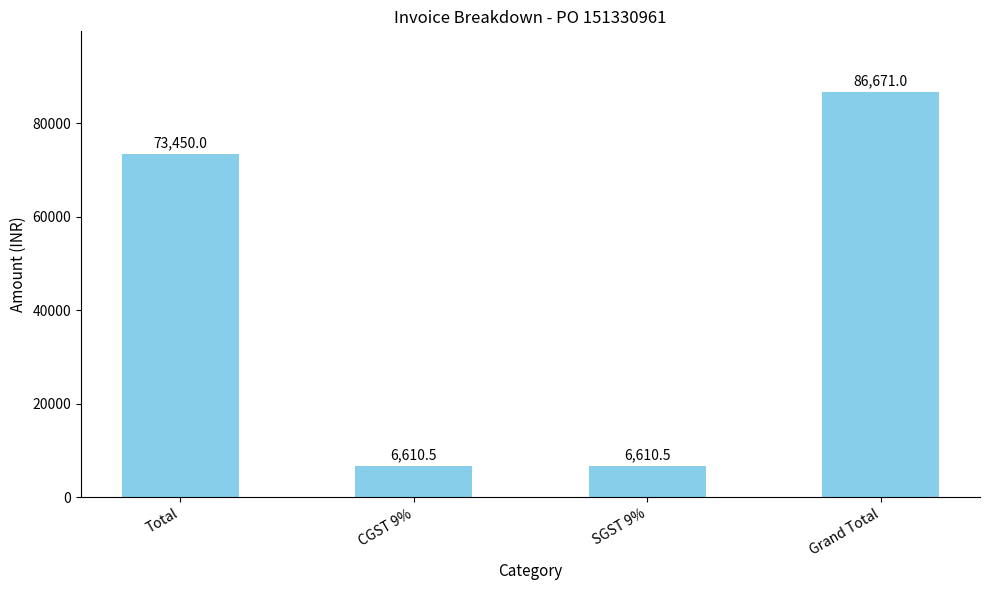

What is the difference between the maximum and minimum values?

80060.5